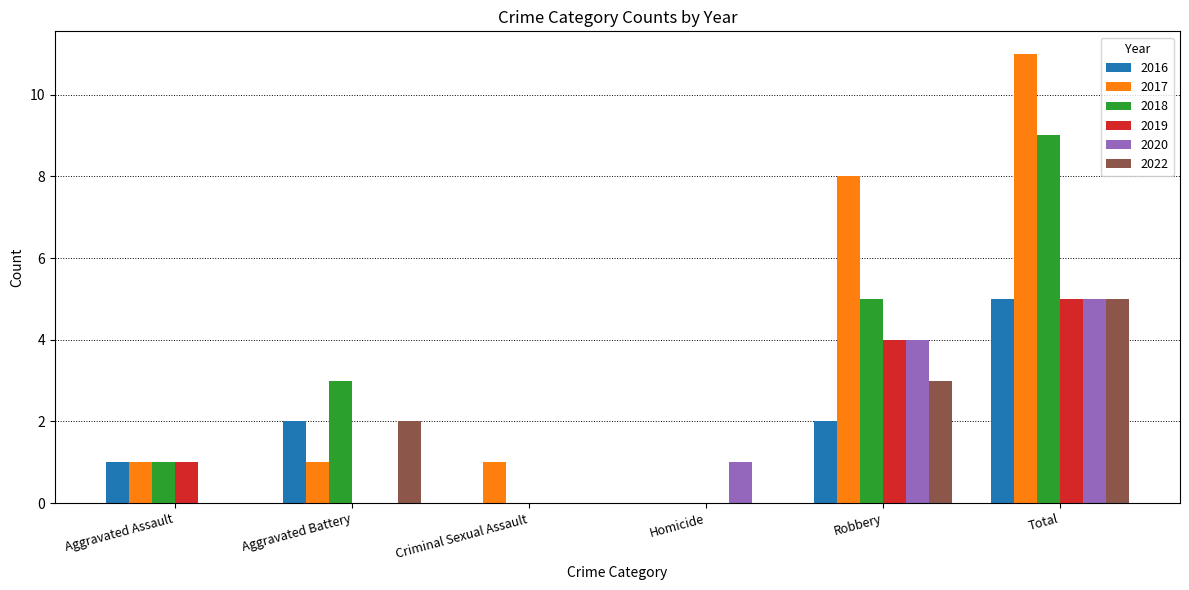

How many categories are shown in the chart?

6